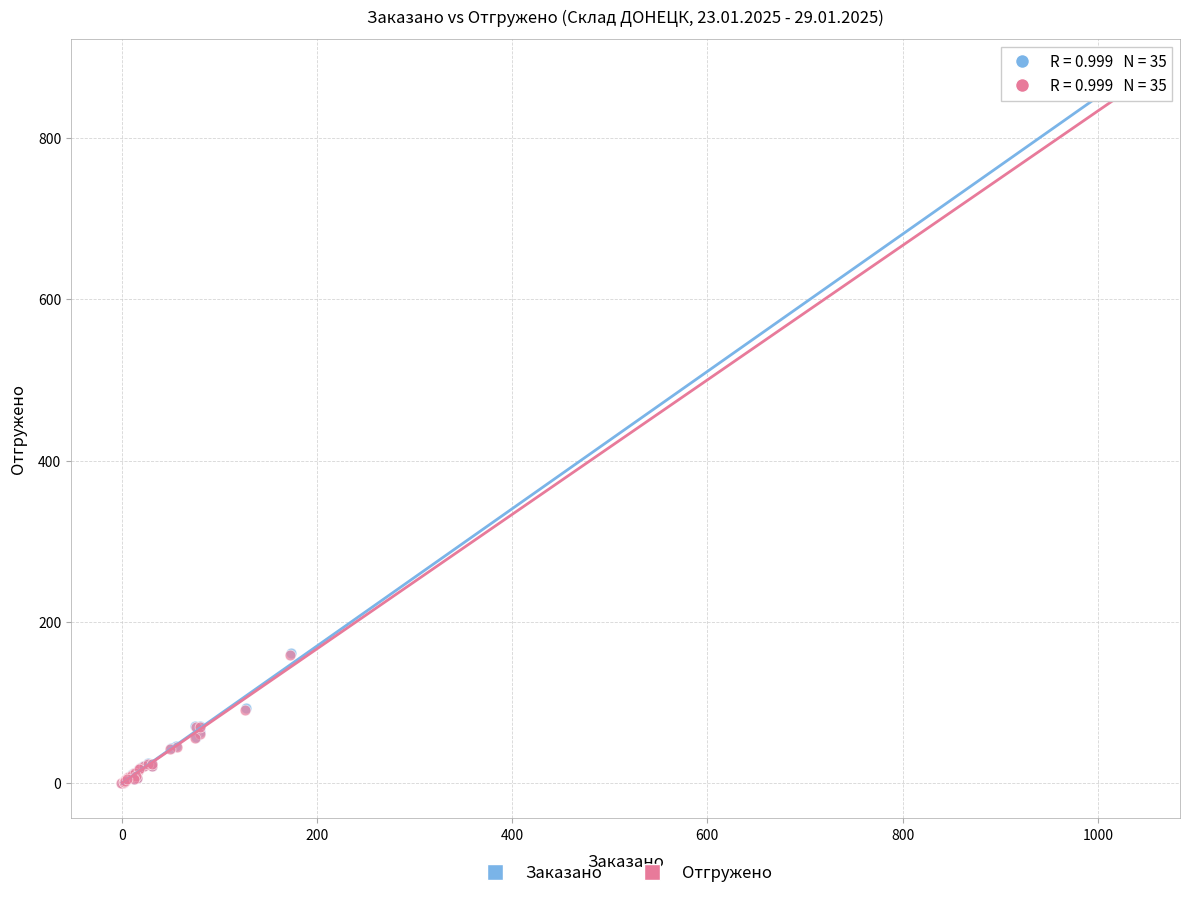

Which series has the widest spread of Y values?

Заказано